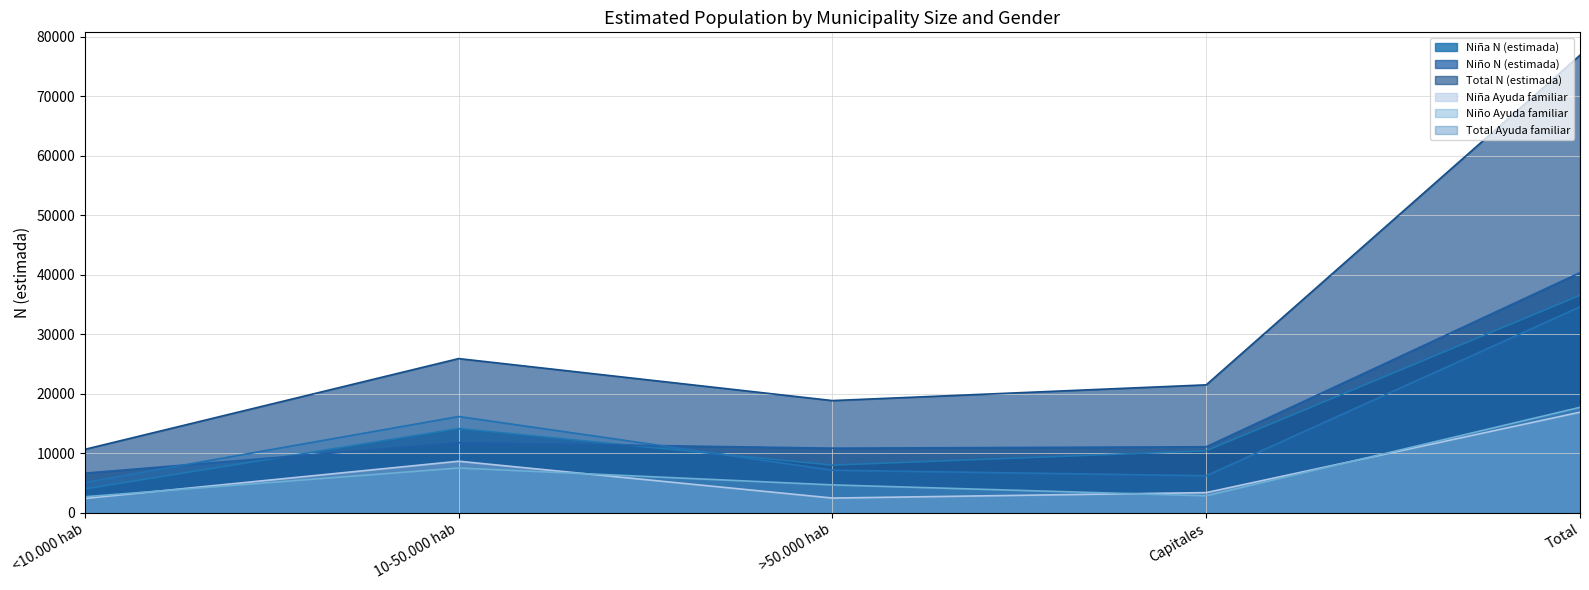

Where does the Niño Ayuda familiar series first go above 4677?

10-50.000 hab